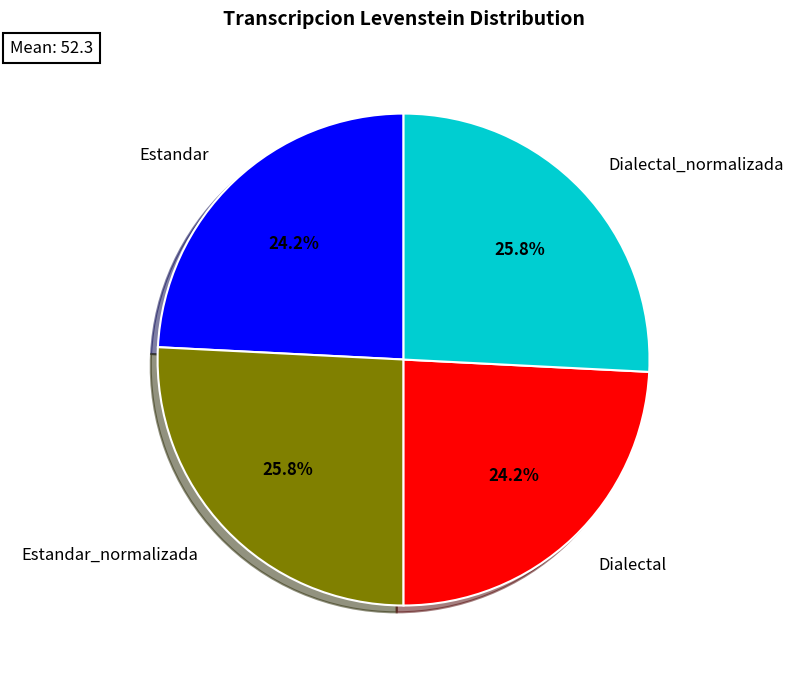

To the nearest percent, what is the difference between the largest and smallest slice percentages?

2%